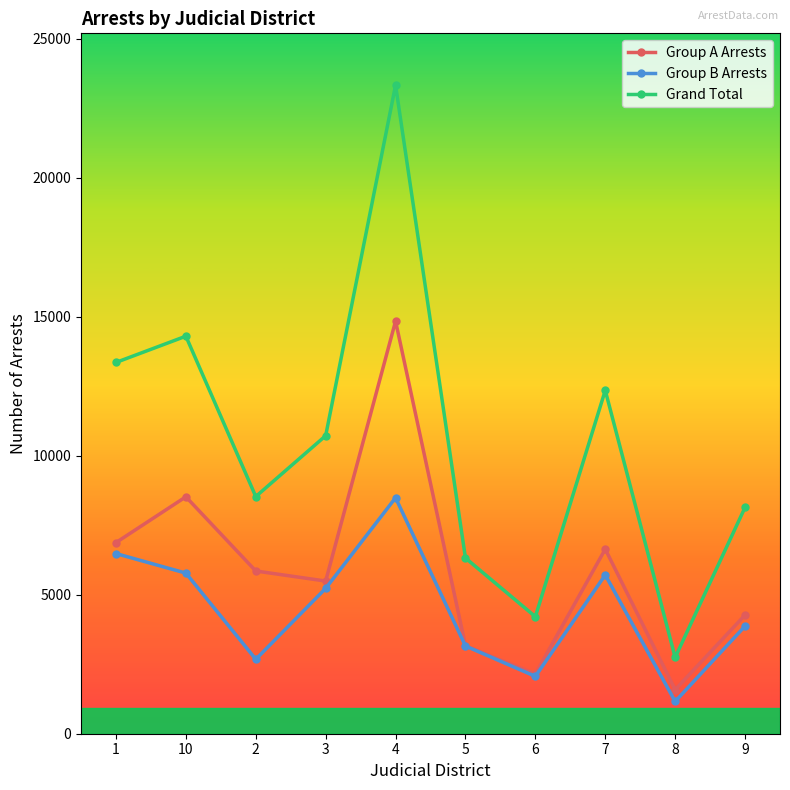

What is the difference between the maximum and second lowest values in the Group A Arrests series?

12695